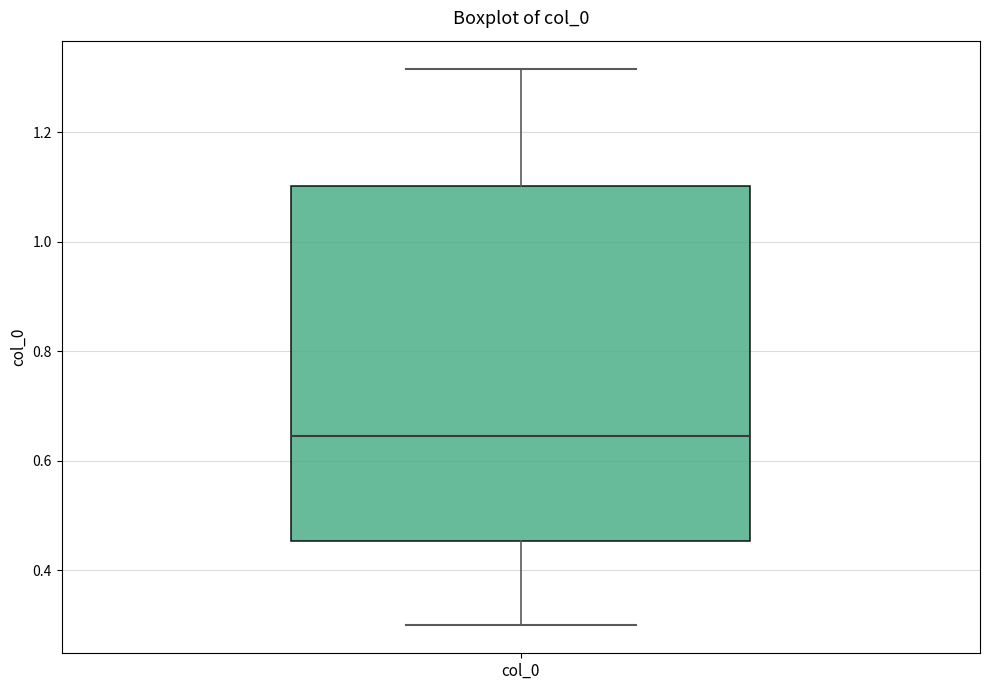

Where does the median line of the box for col_0 sit on the y-axis? The values are not printed on the chart, so give them approximately, as read against the axis.

0.64